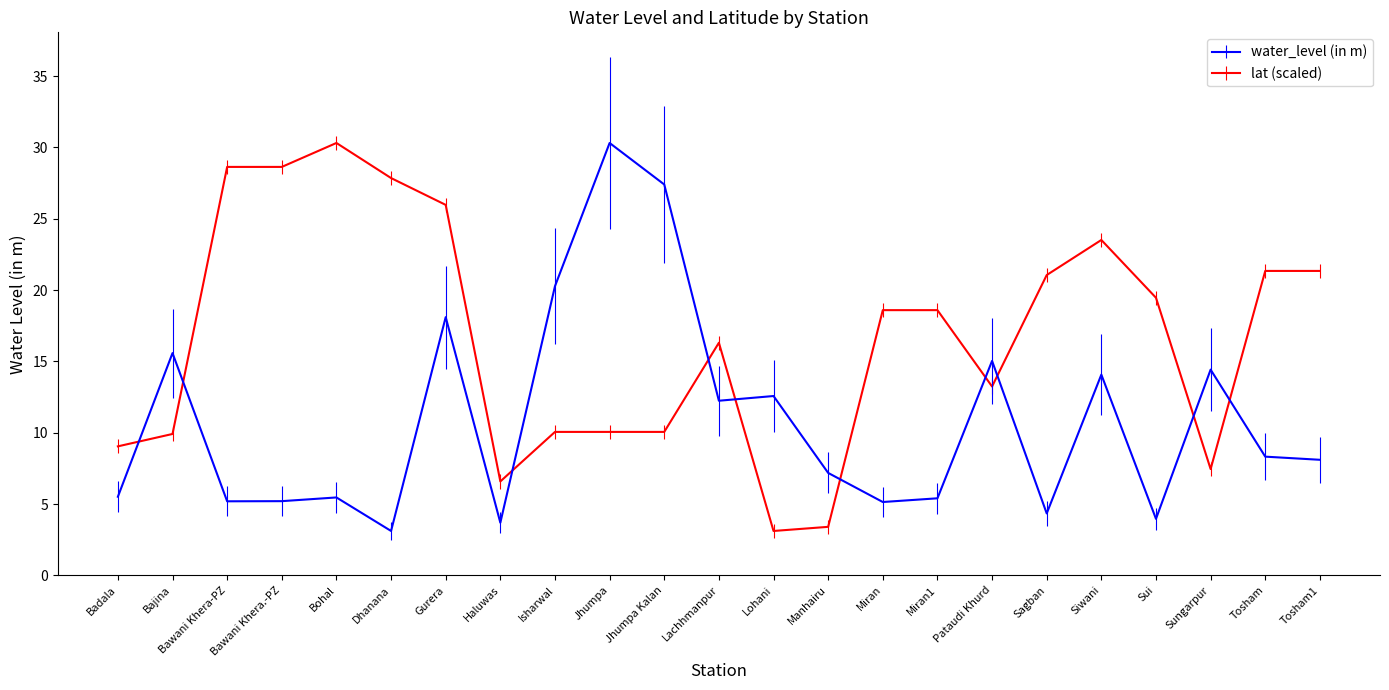

Is it true that lat (scaled) equals 3.1 at Lohani?

True